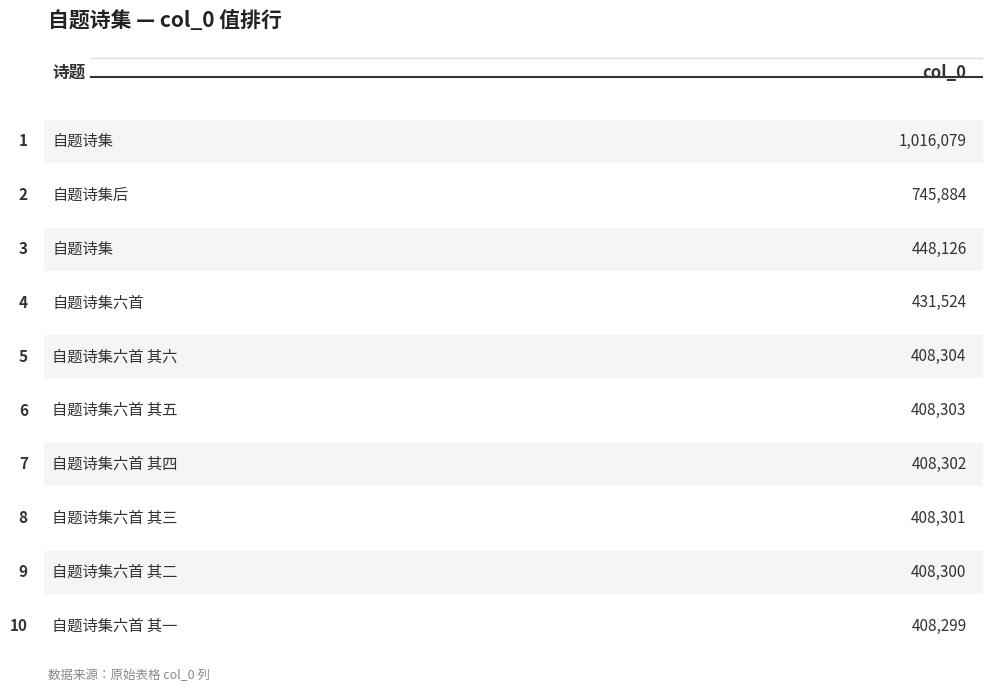

Does the chart contain any negative values?

No